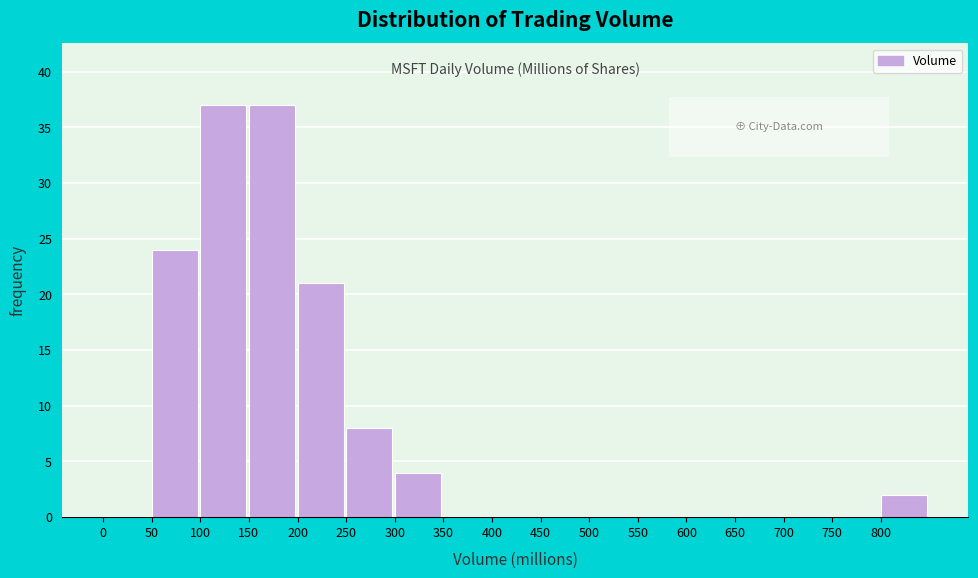

Reading left to right, list every bar in this chart as the range it spans on the x-axis followed by its height. The values are not printed on the chart, so give them approximately, as read against the axis.

0 to 50: 0
50 to 100: 24
100 to 150: 37
150 to 200: 37
200 to 250: 21
250 to 300: 8
300 to 350: 4
350 to 400: 0
400 to 450: 0
450 to 500: 0
500 to 550: 0
550 to 600: 0
600 to 650: 0
650 to 700: 0
700 to 750: 0
750 to 800: 0
800 to 850: 2